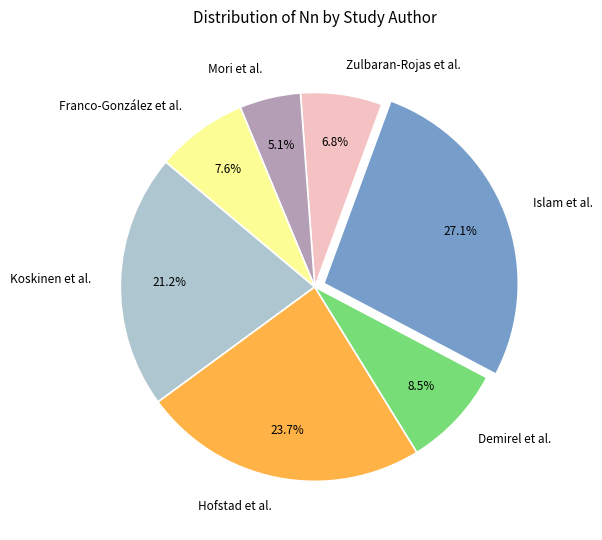

Do Koskinen et al. and Mori et al. together represent more than half of the pie?

No